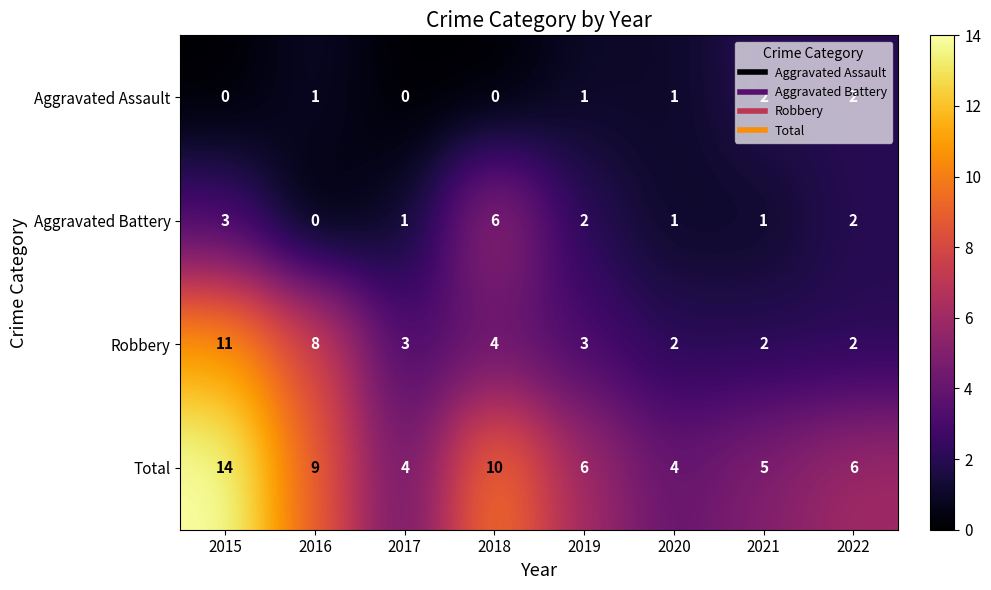

How many Robbery values are between 2 and 8?

7